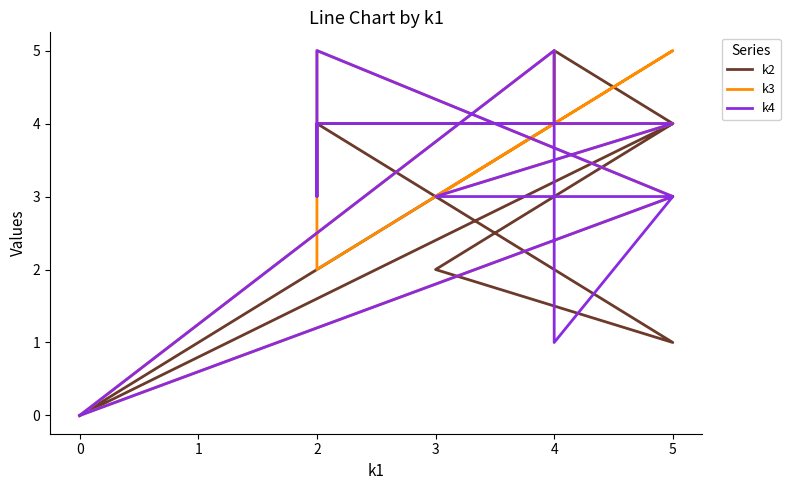

At which label is k2 closest to 2?

3